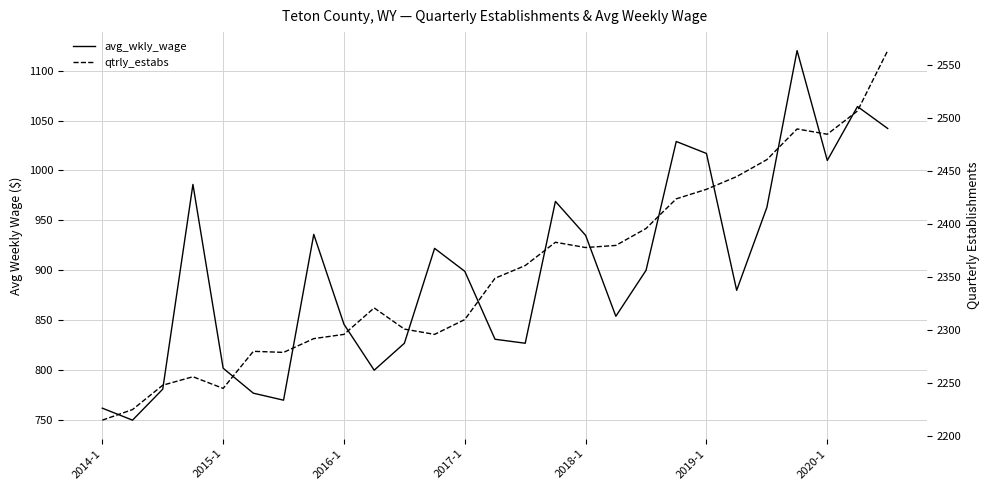

Is the value of avg_wkly_wage at 13 greater than the value of qtrly_estabs at 17?

No